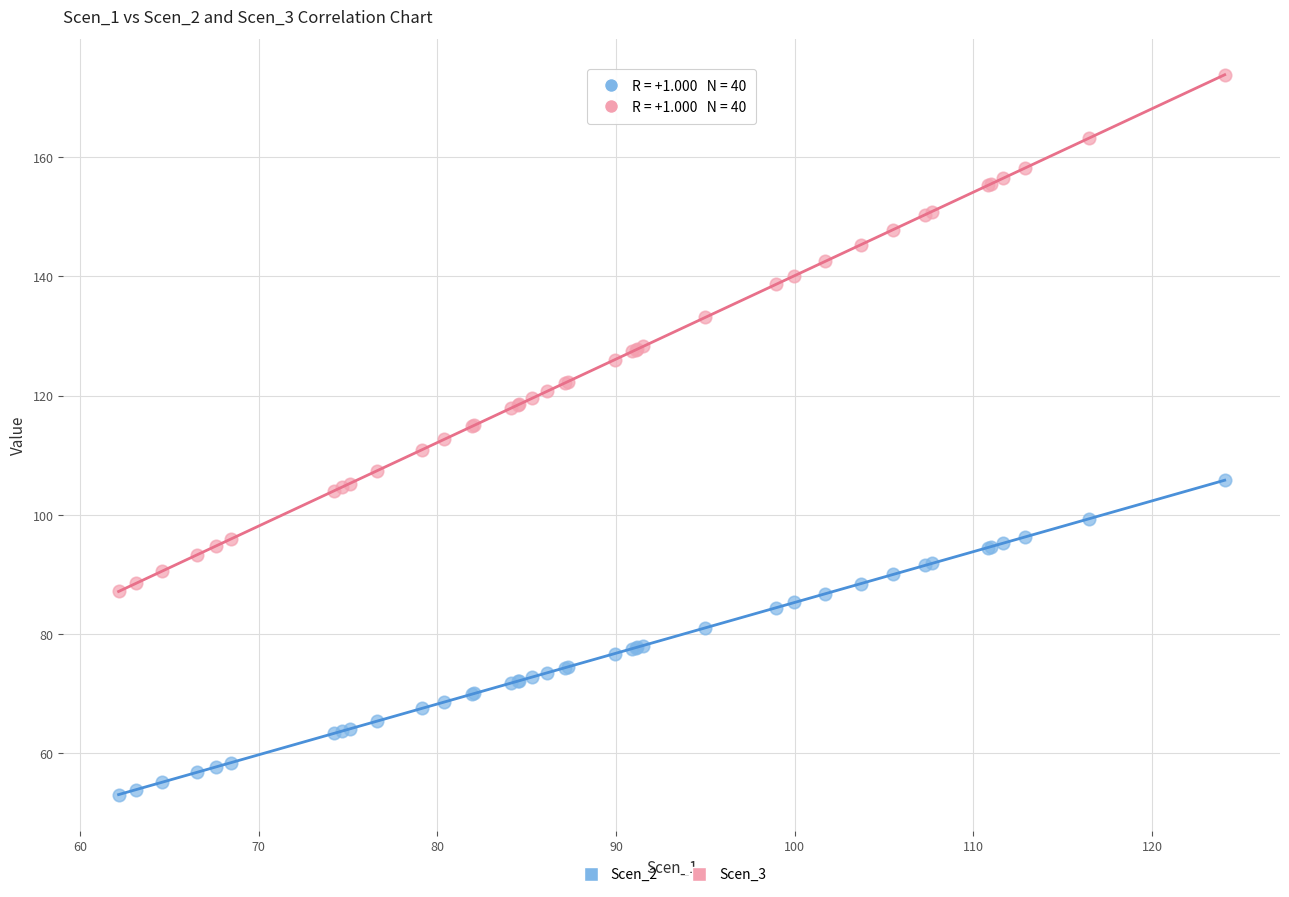

Which series contains the highest Y value?

Scen_3